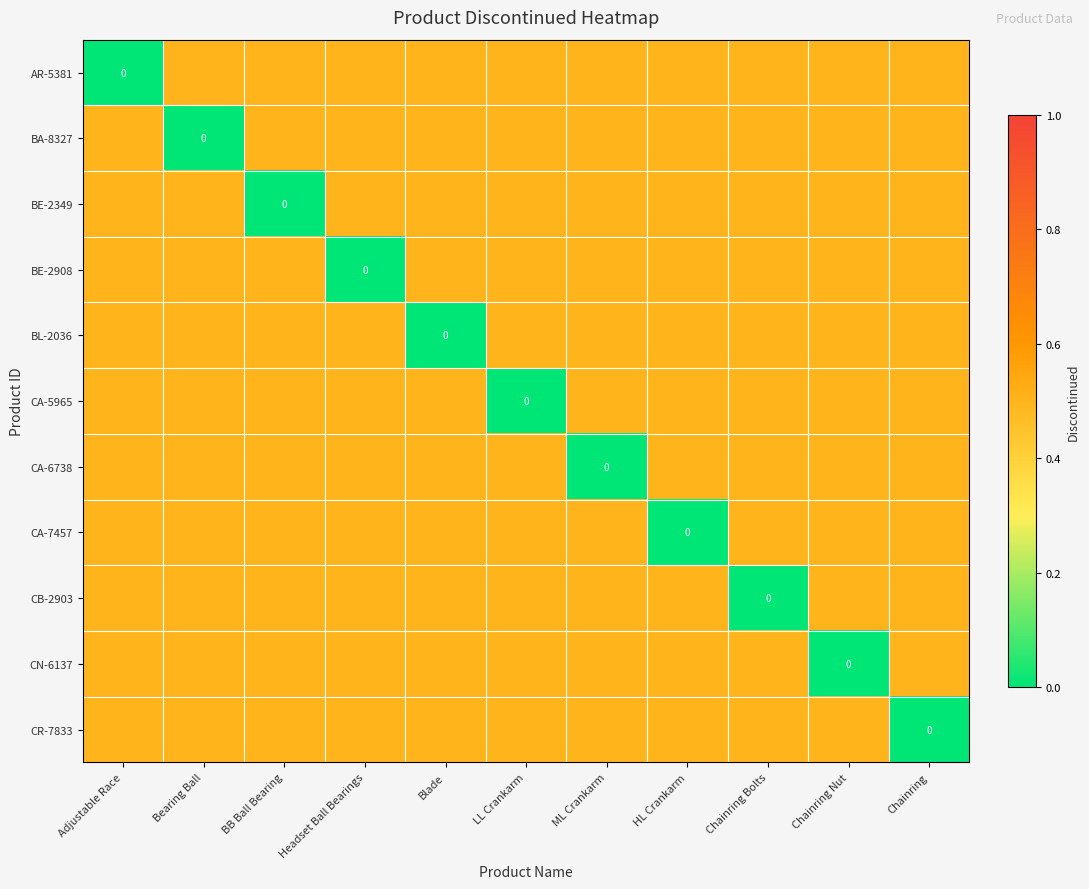

What is the sum of the BL-2036 values at Blade and ML Crankarm?

0.5